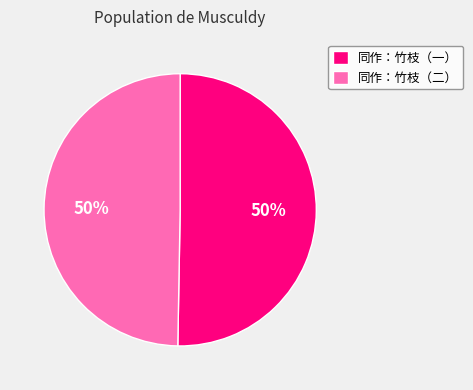

To the nearest percent, what portion does 同作：竹枝（一） represent?

50%